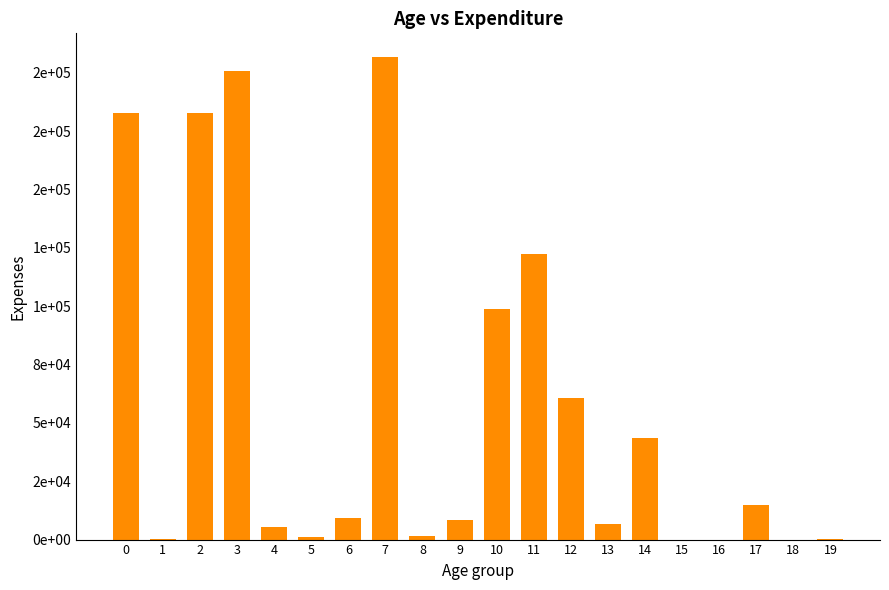

Reading right to left, what are all the values shown in this chart?

19=59	18=7	17=14749	16=10	15=6	14=43423	13=6527	12=60484	11=122295	10=98951	9=8334	8=1328	7=206655	6=9330	5=1234	4=5573	3=201017	2=182723	1=113	0=182766